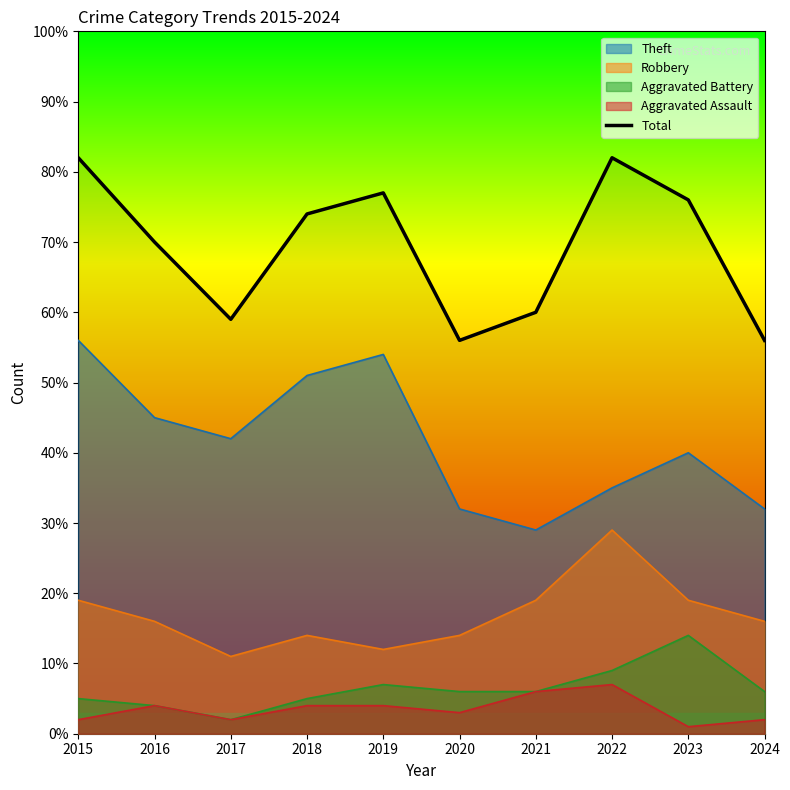

What is the sum of the values at 2023 and 2018?

150